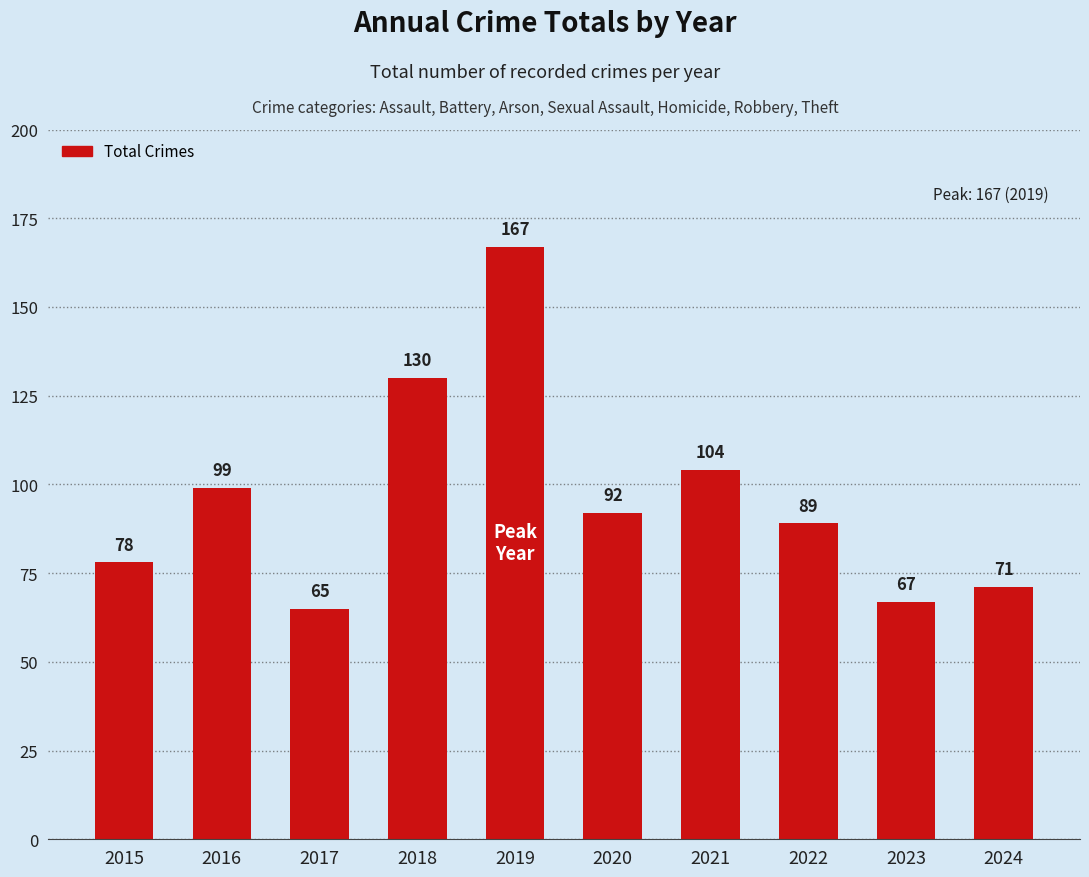

What is the value of the 2nd bar from the left?

99